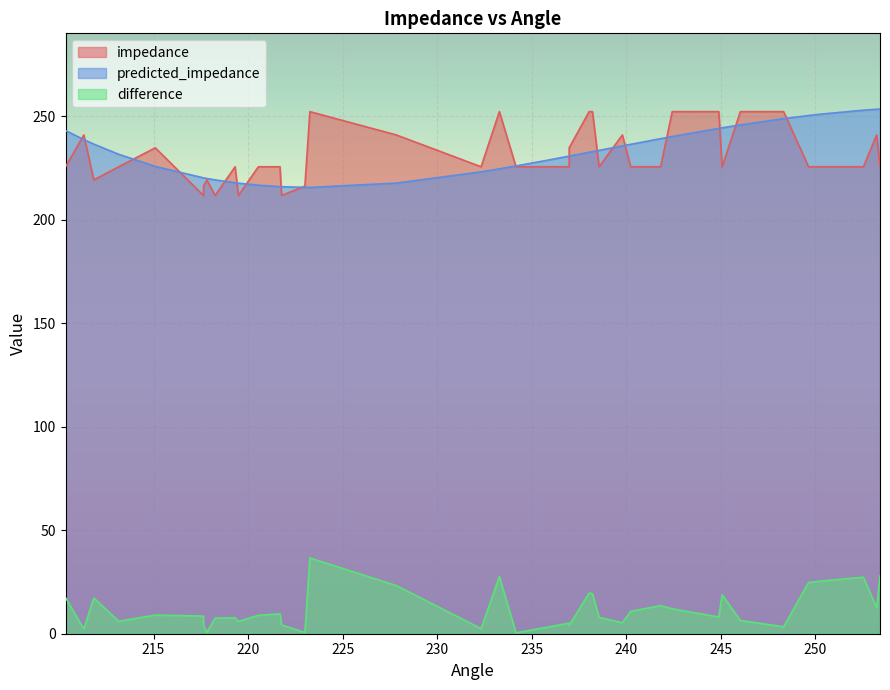

At 236.9803516, list the series in order from largest to smallest.

predicted_impedance, impedance, difference